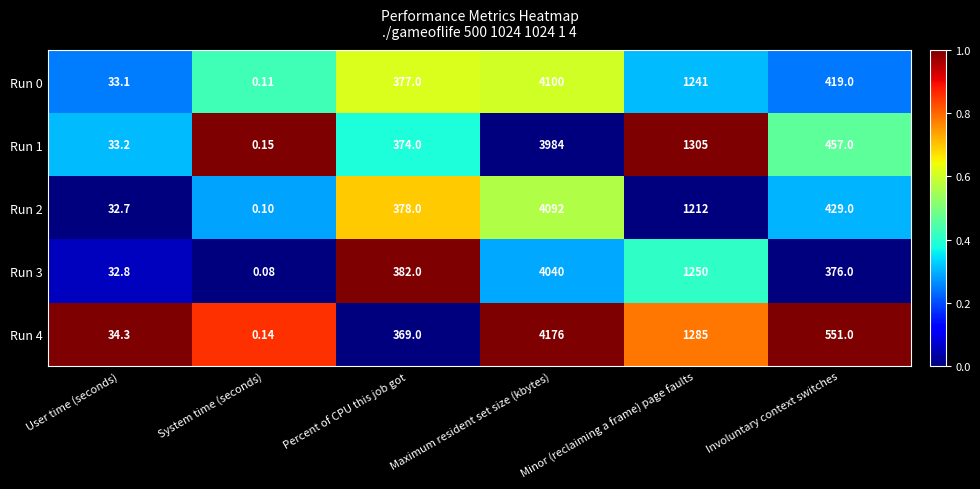

Which label corresponds to the largest value in the chart?

Maximum resident set size (kbytes)